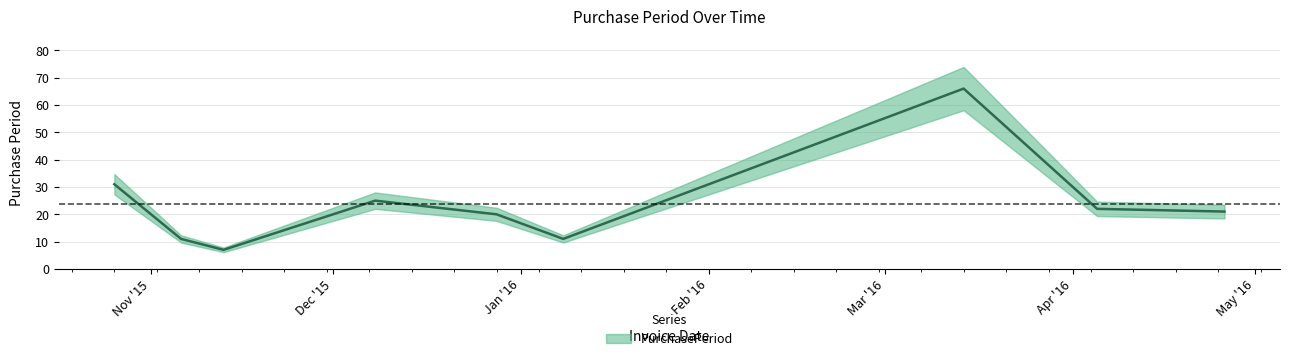

What is the label of the 2nd point from the right?

2016-04-05